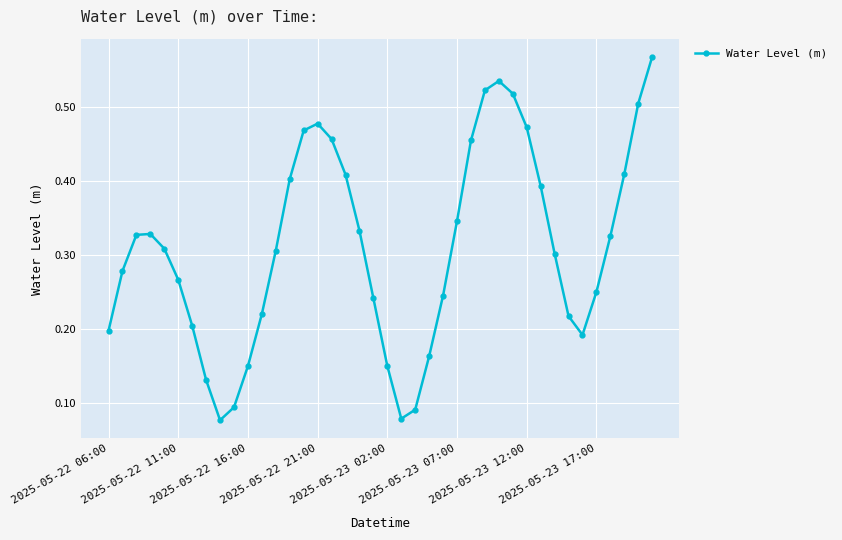

What is the sum of all values?

12.4